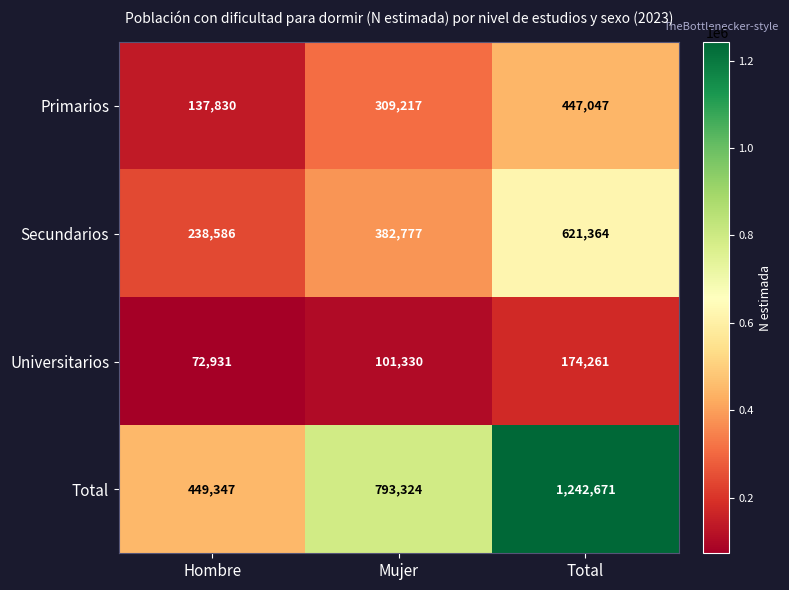

At which category is the sum across all series the highest?

Total